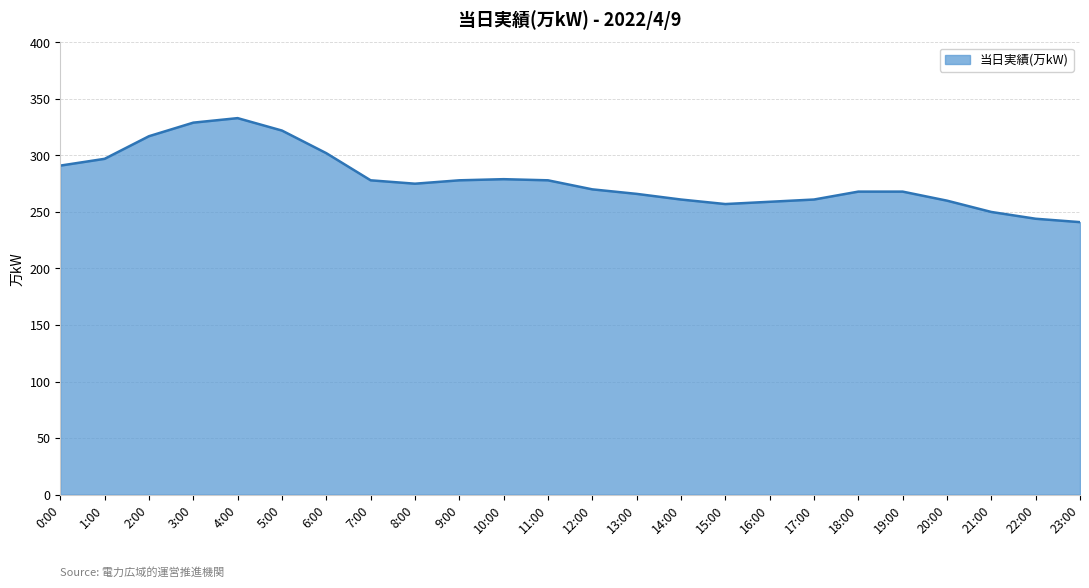

What is the change in value from 11:00 to 19:00?

-10